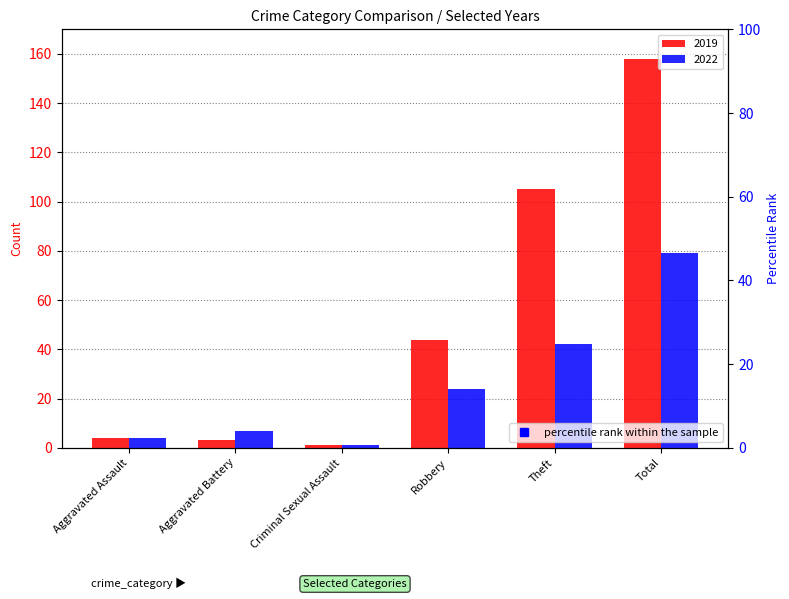

Is it true that 2019 equals 3 at Aggravated Battery?

True